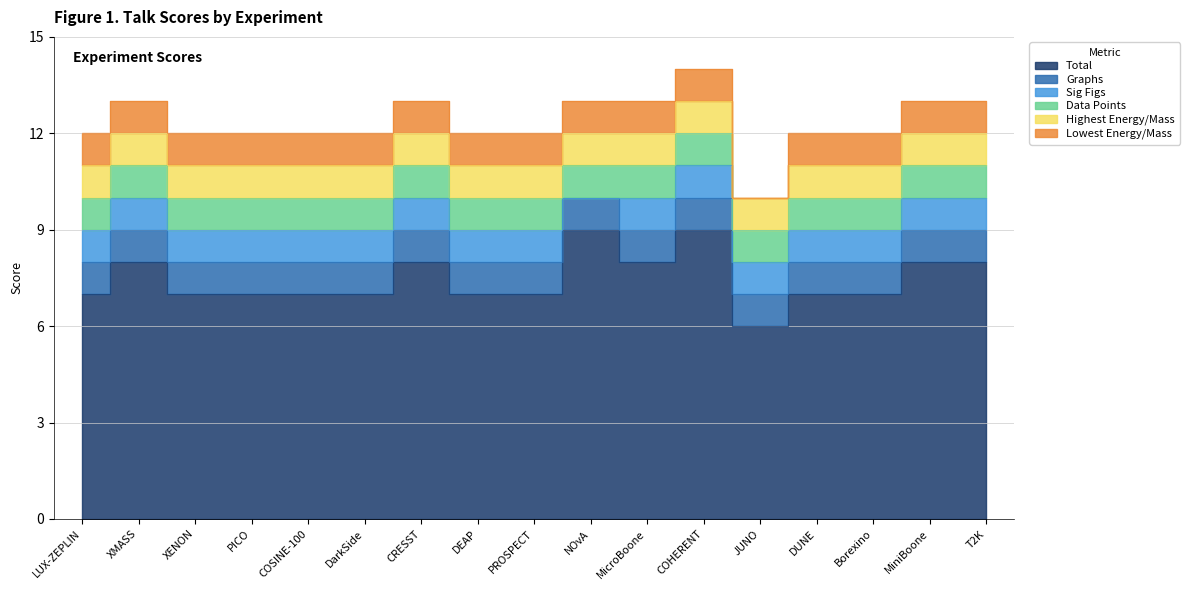

Is it true that Lowest Energy/Mass equals 0 at PICO?

False